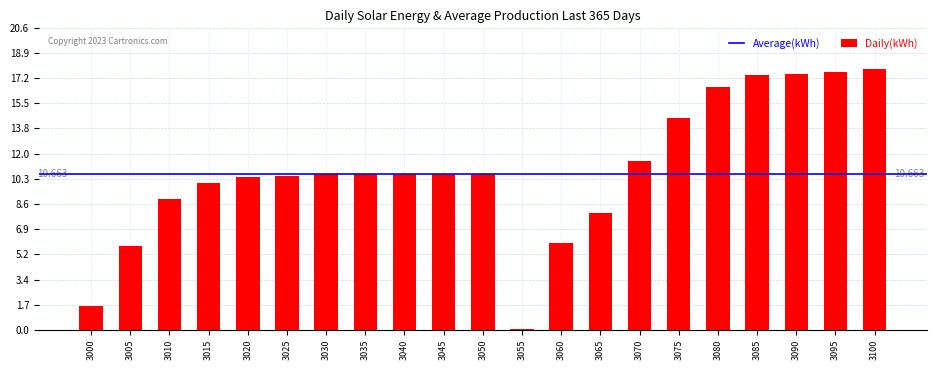

What is the value of the 20th bar from the left?

17.6